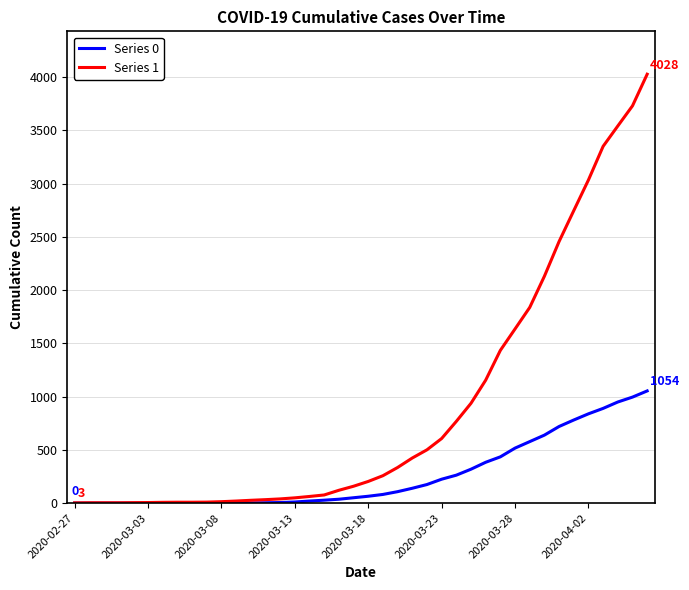

What is the maximum value shown in the chart?

4028